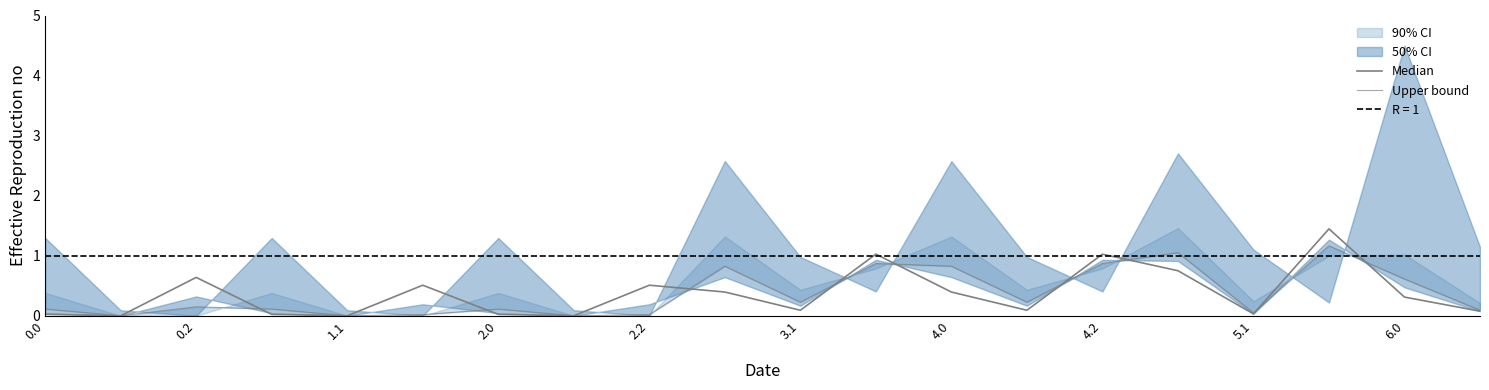

Does the chart display data point markers on the line(s)?

No